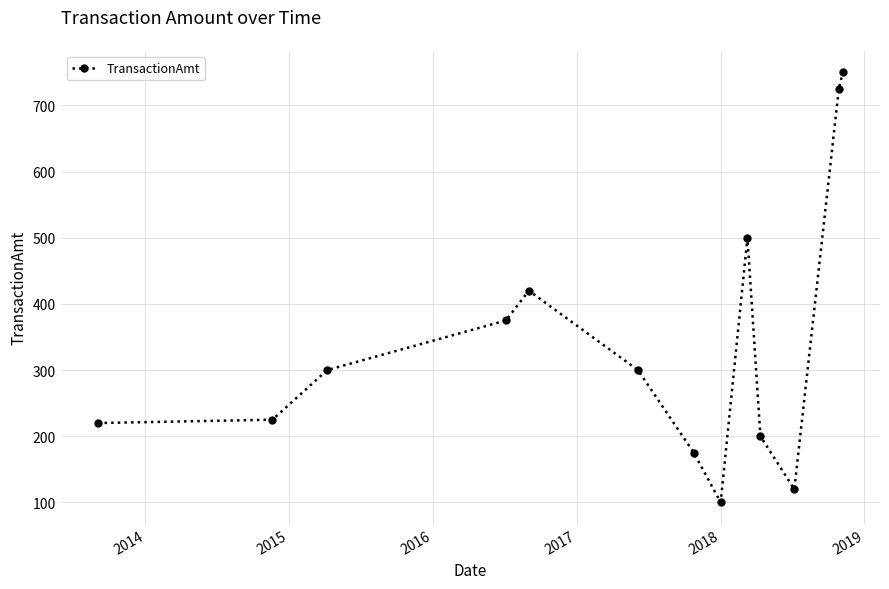

Reading left to right, transcribe all the data shown in this chart.

220	225	300	375	420	300	175	100	500	200	120	725	750